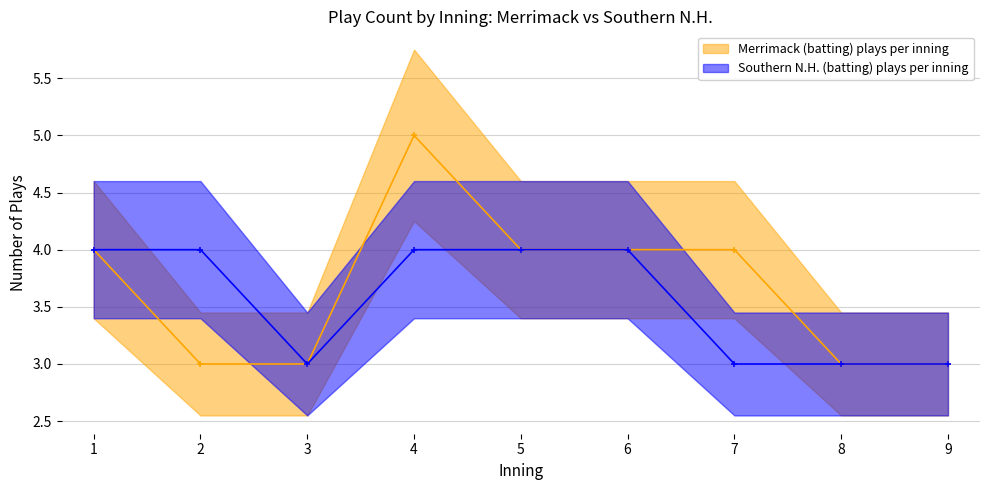

True or false: Southern N.H. (batting) plays per inning has a value of 3 at 9.

True